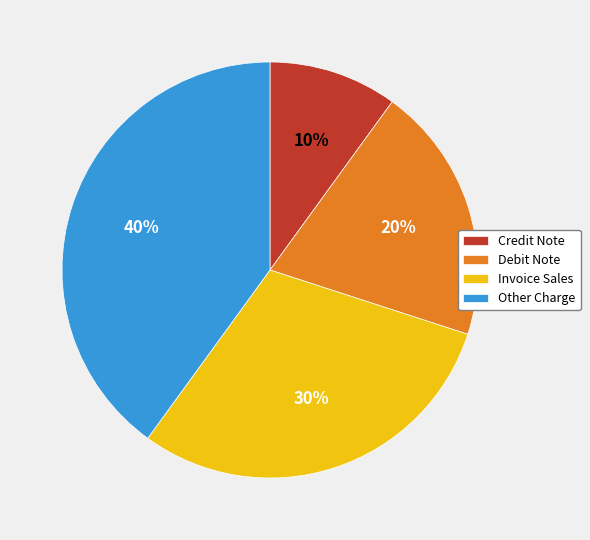

Which slice is the largest?

Other Charge